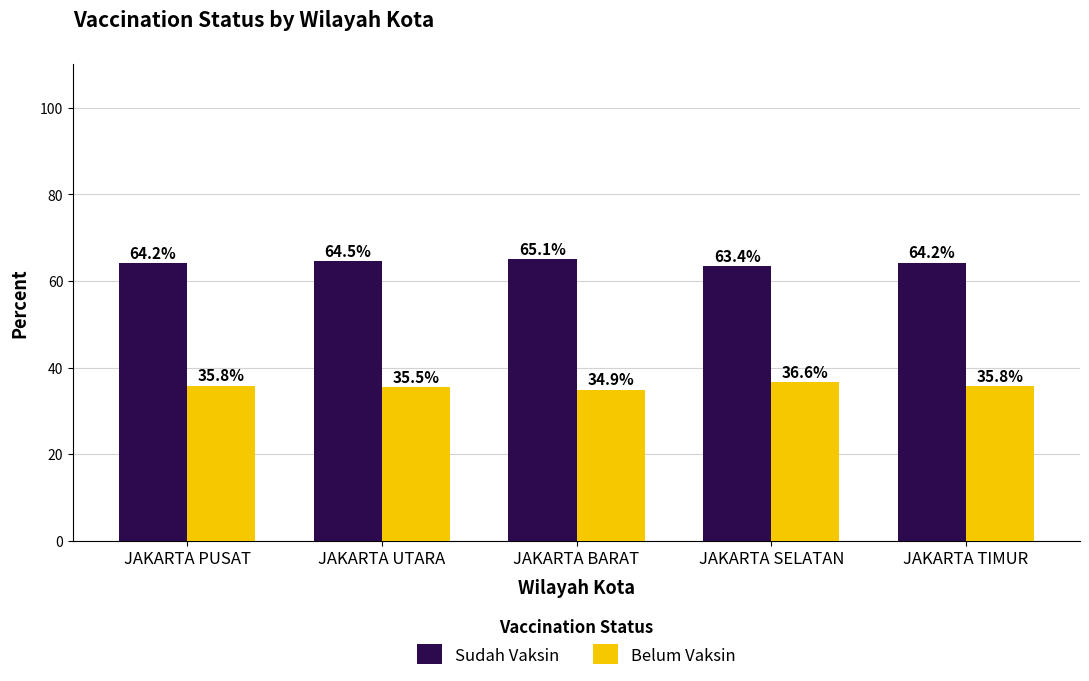

How many bars are there in each group?

2